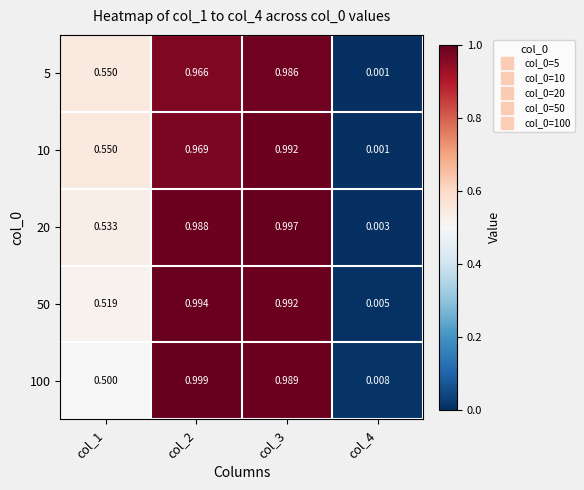

Is the value of 10 at col_4 greater than the value of 5 at col_1?

No